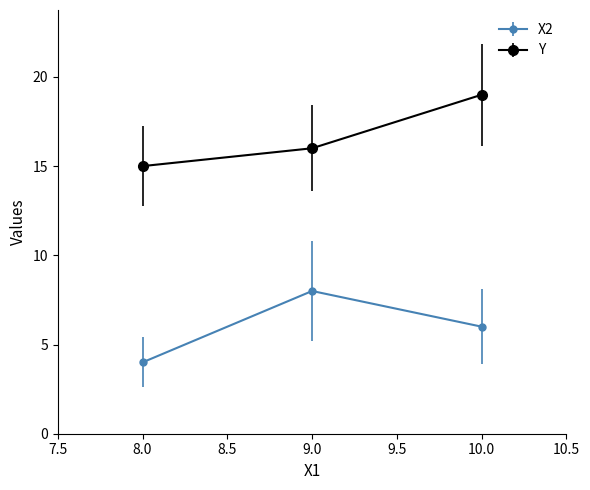

Count the X2 values in the range 4 to 8.

3